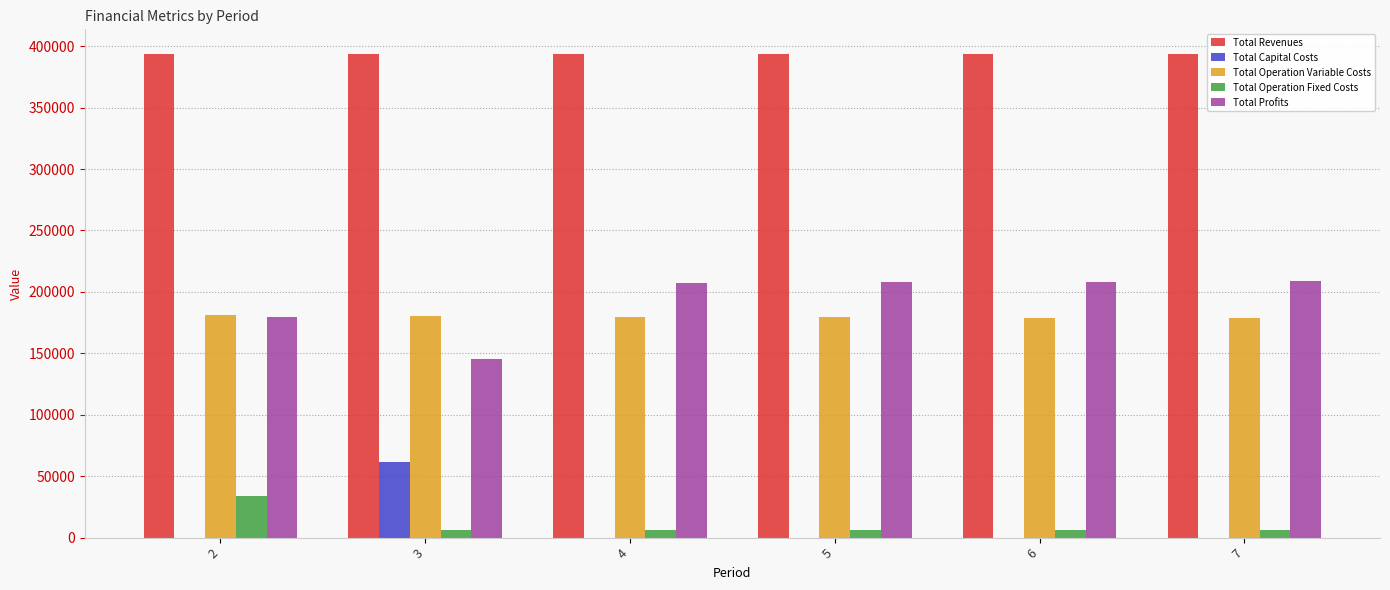

The value of Total Capital Costs at 6 is 30435.6. True or false?

False